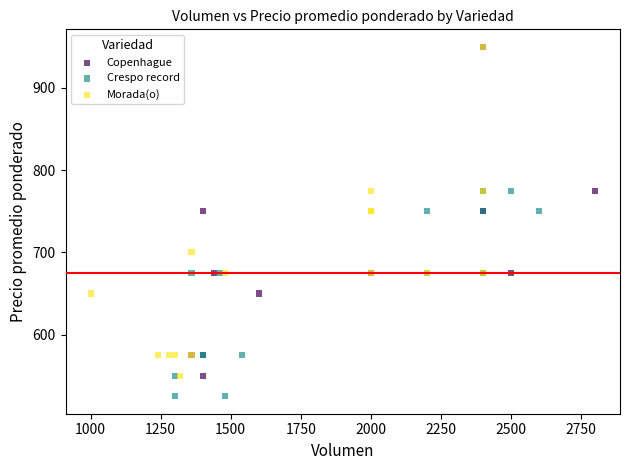

Which series reaches the minimum Y coordinate?

Crespo record